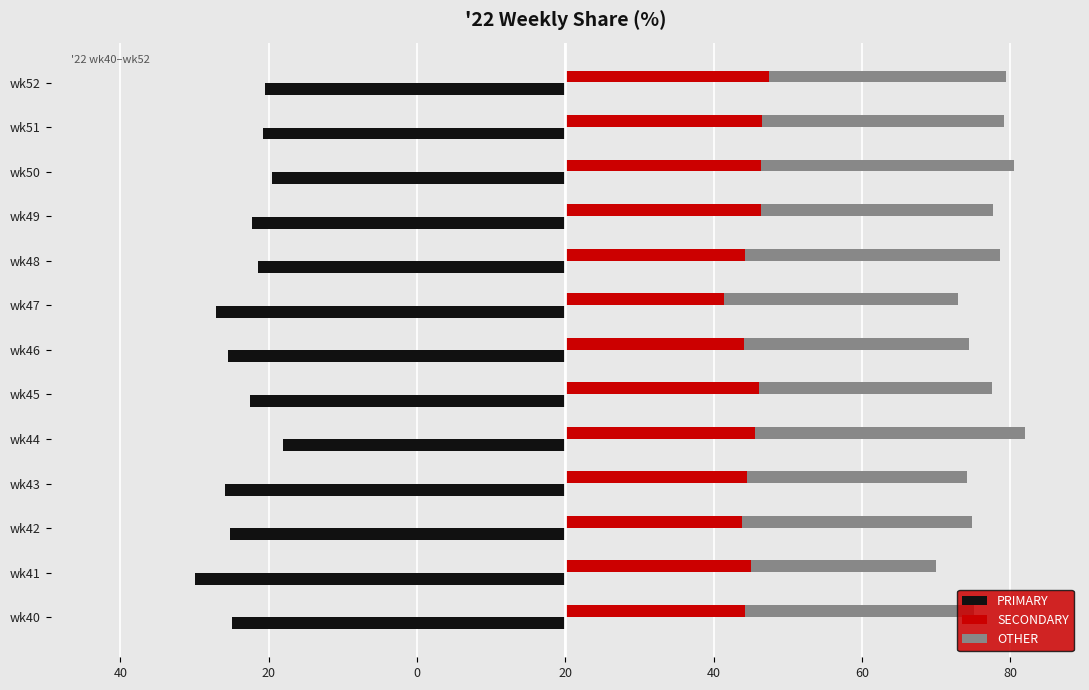

What is the value of the SECONDARY bar at the 5th from the left?

23.9